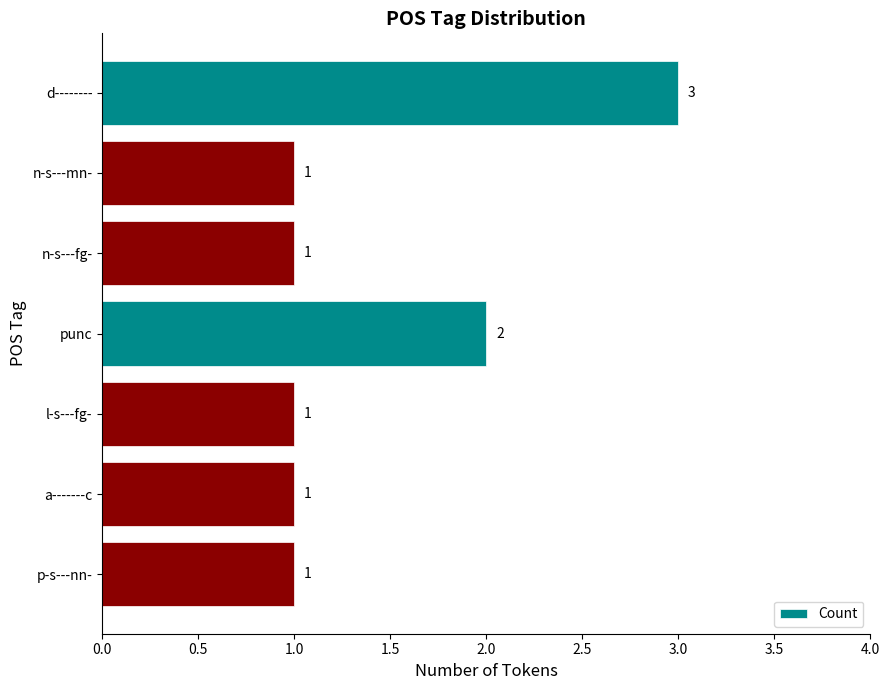

What is the difference between the maximum and minimum values?

2